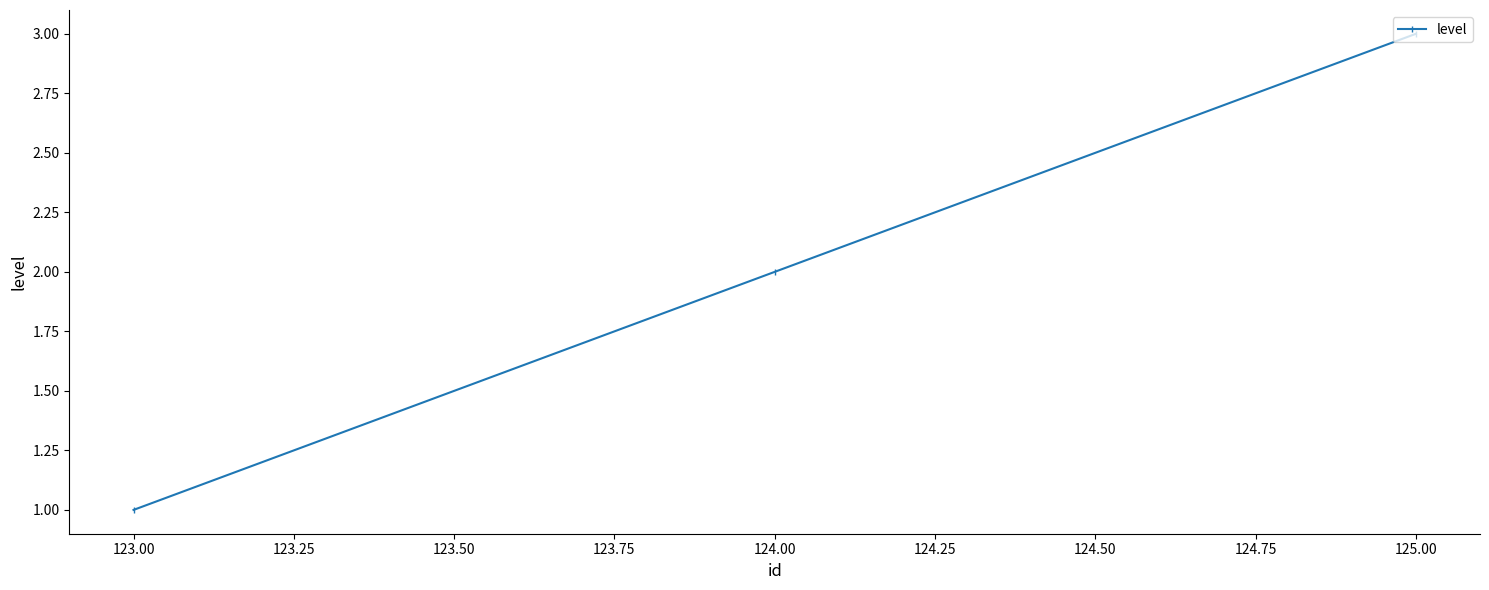

List the labels in order of value, smallest first.

123.00, 124.00, 125.00